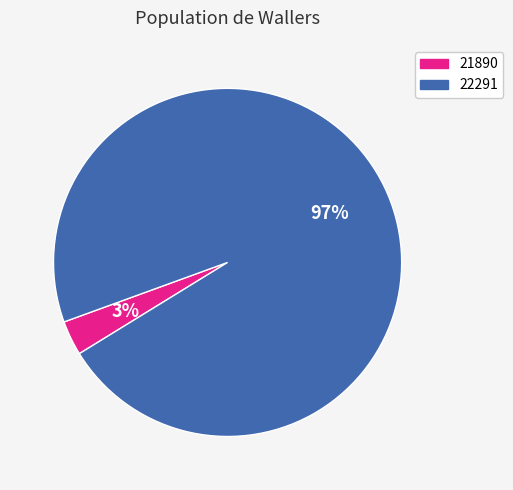

The 21890 slice represents 3% of the pie. True or false?

True